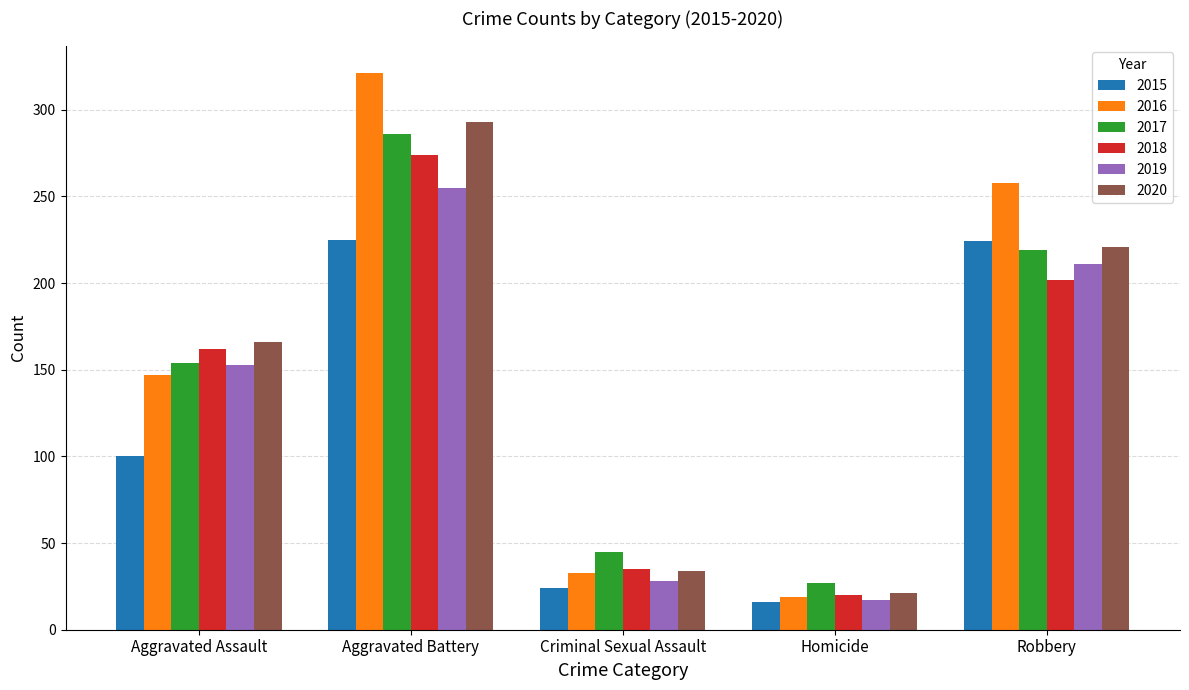

What are all the series names shown in the legend?

2015, 2016, 2017, 2018, 2019, 2020